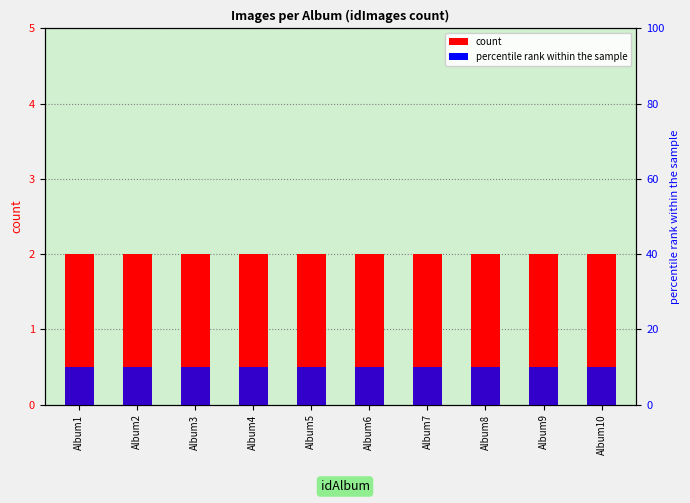

Which has a higher value, Album9 or Album2?

Album9